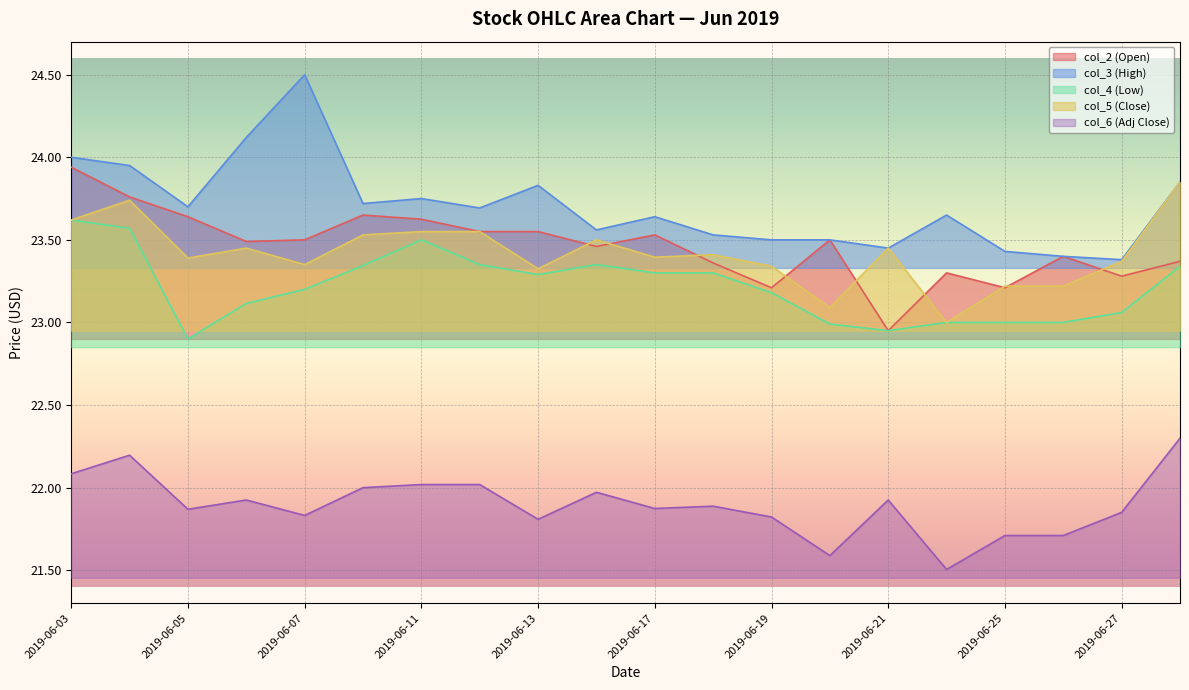

What is the difference between the maximum and minimum values in the col_5 (Close) series?

0.9